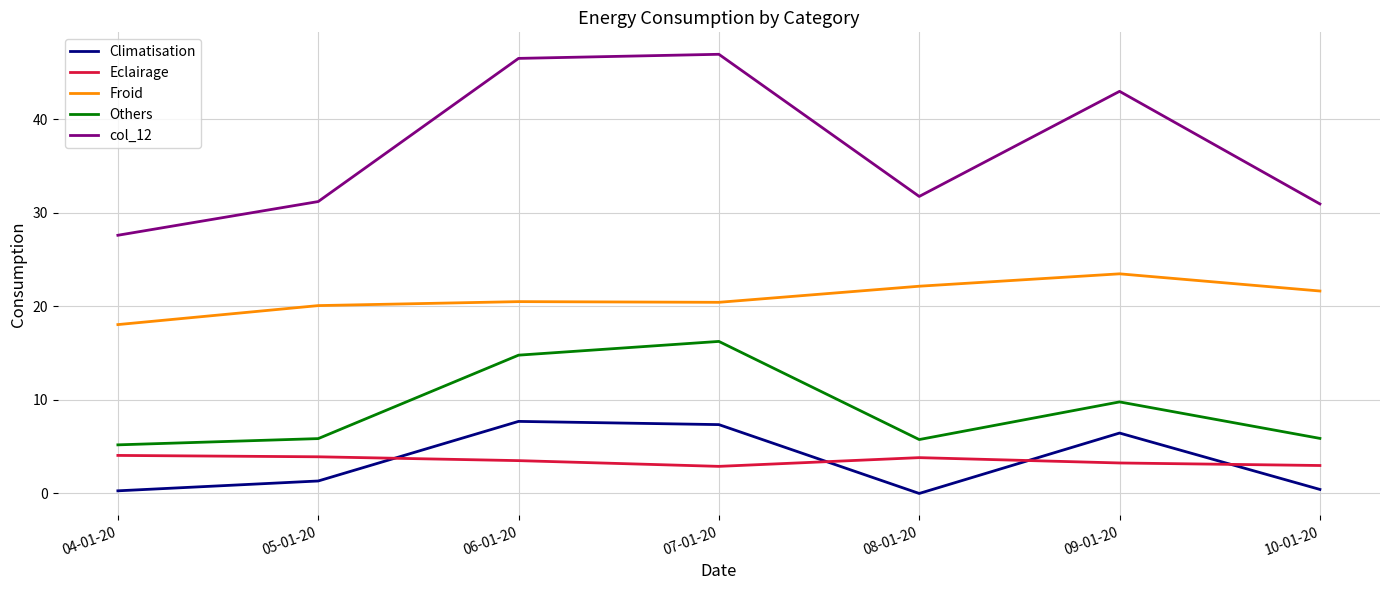

What is the spread (max minus min) of values at 06-01-20?

43.0